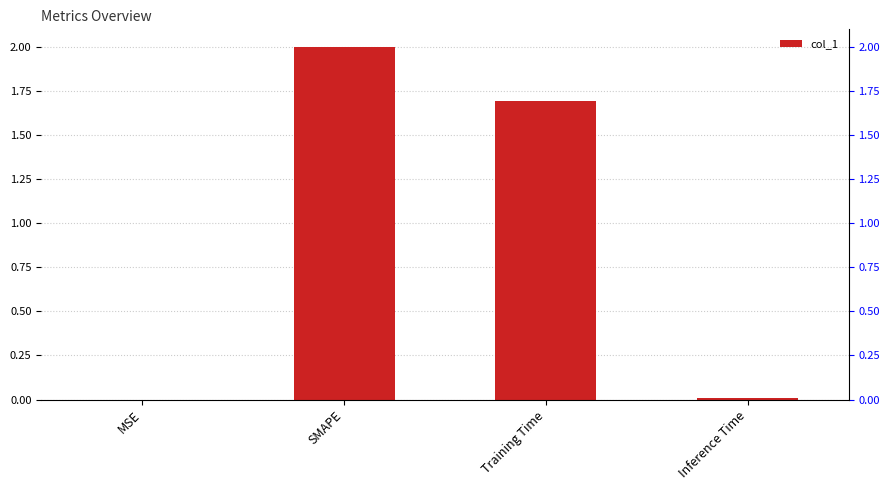

Reading left to right, transcribe all the data shown in this chart.

0.0	2.0	1.7	0.0